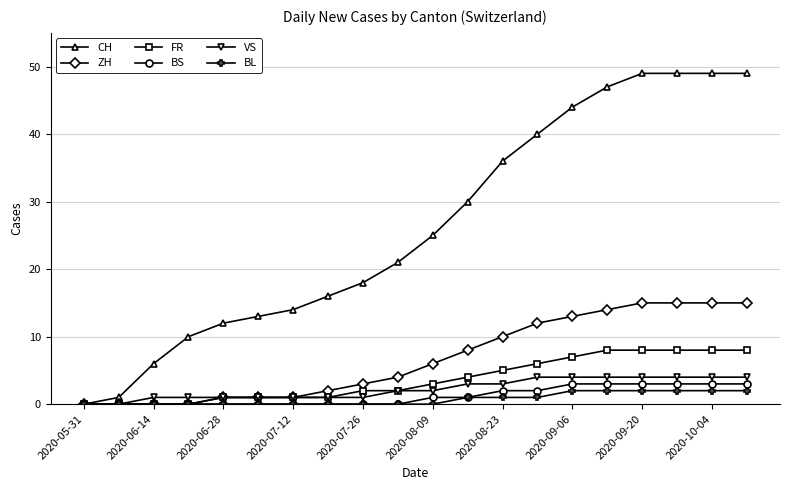

Which series has the widest spread of values?

CH